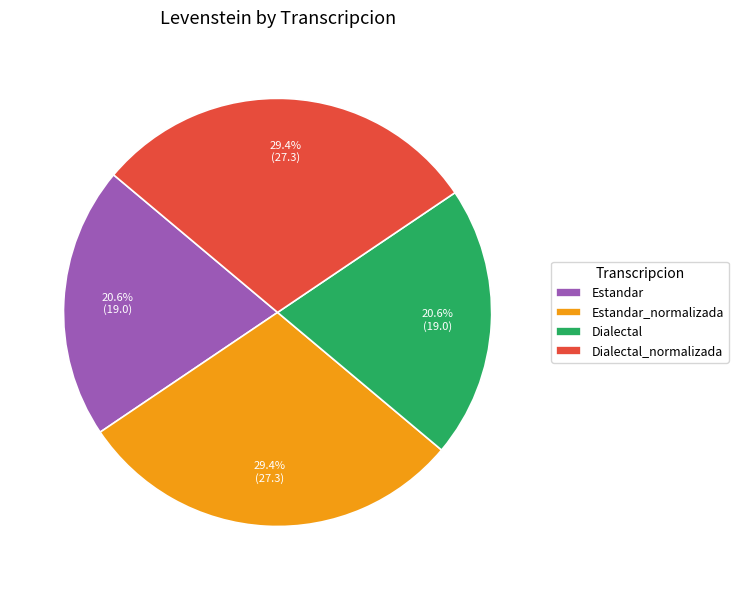

Count the number of slices in the pie.

4